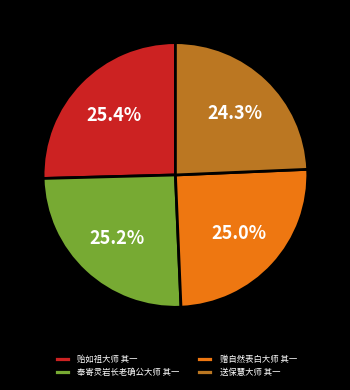

Is 送保慧大师 其一 the majority of the pie?

No